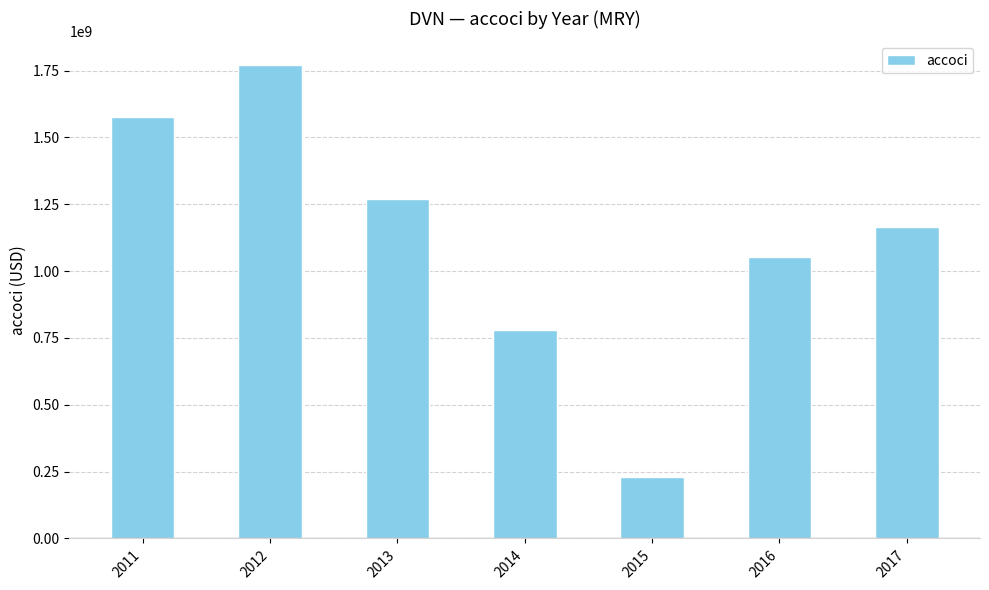

How many bars are there in total?

7